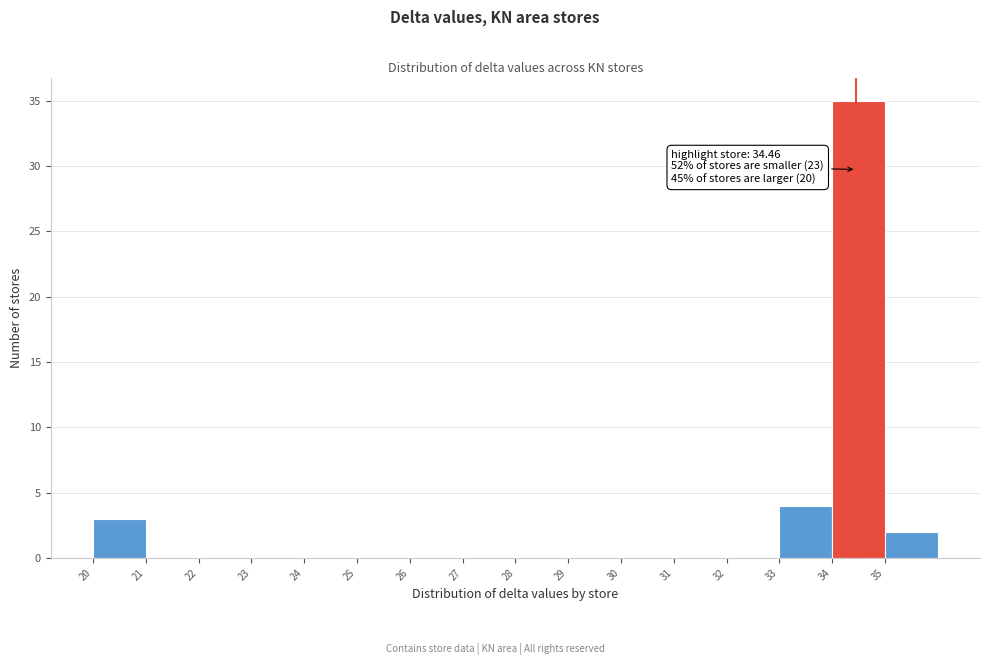

Over which range of the x-axis is the bar tallest?

34 to 35